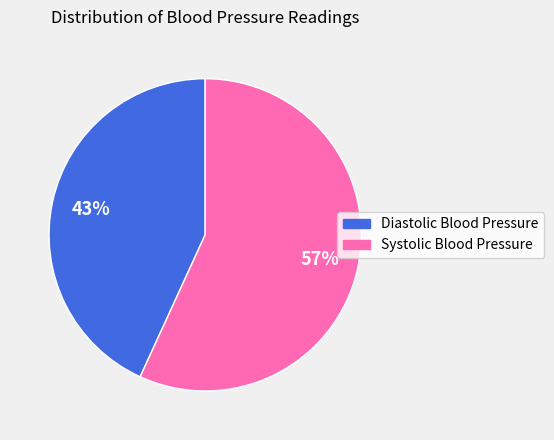

What is the ratio of the value at Systolic Blood Pressure to the value at Diastolic Blood Pressure?

1.3